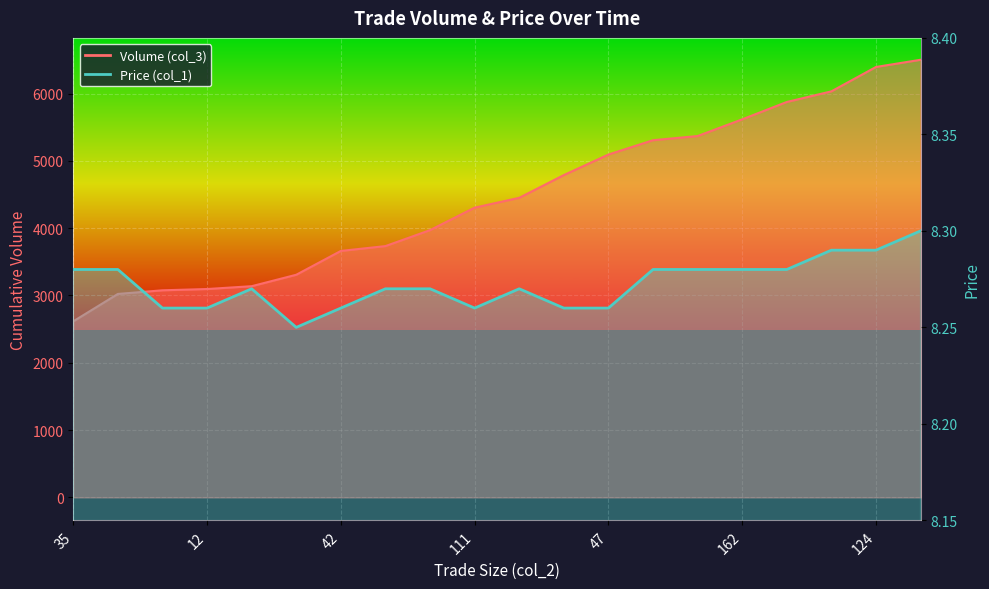

True or false: Price (col_1) has more than 1 points higher than both neighbors.

True